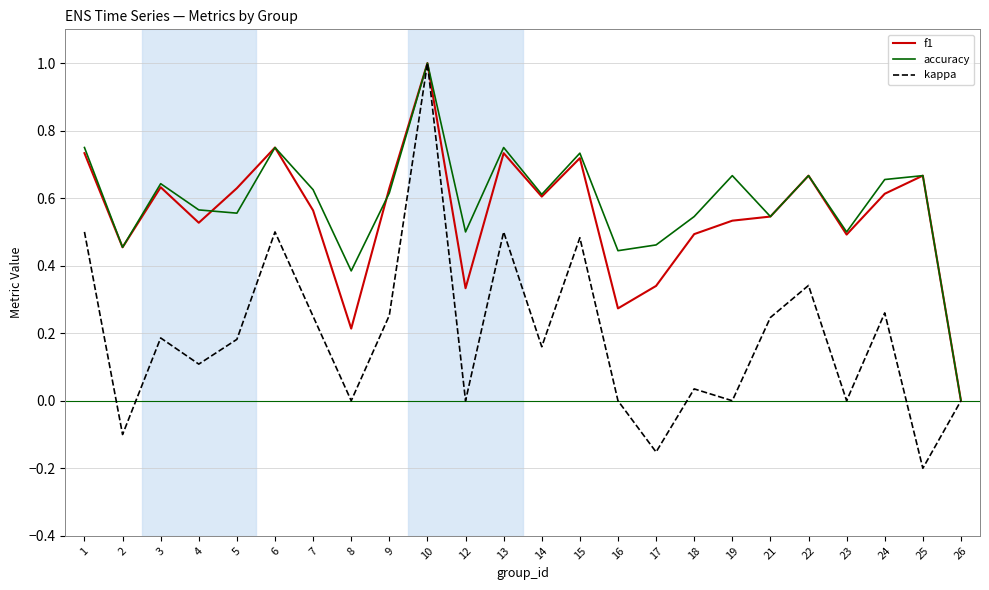

At which label does accuracy reach its peak?

10